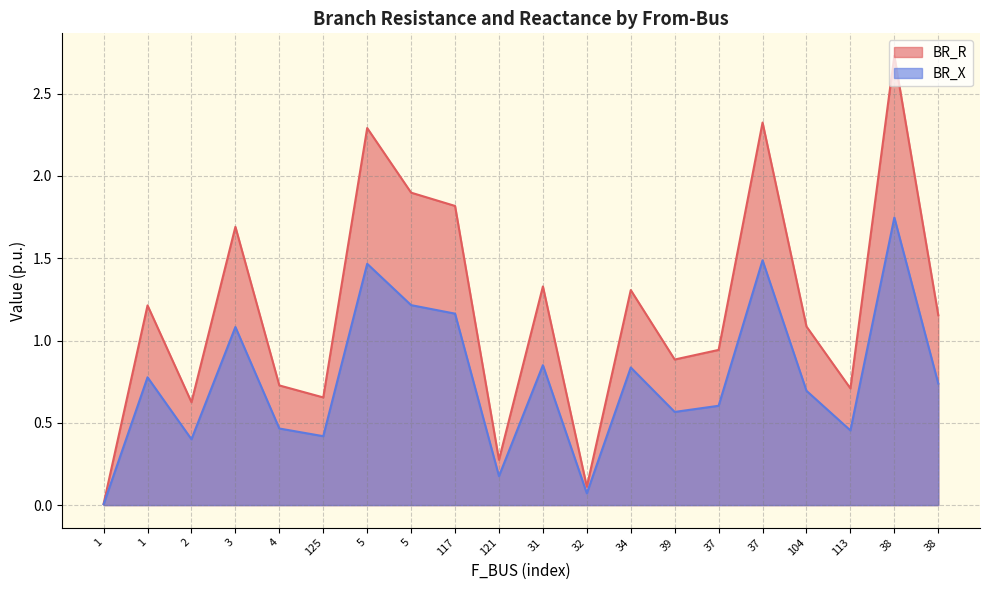

Rank the categories by BR_X value from lowest to highest.

1, 32, 121, 2, 125, 113, 4, 39, 37, 104, 38, 1, 34, 31, 3, 117, 5, 5, 37, 38